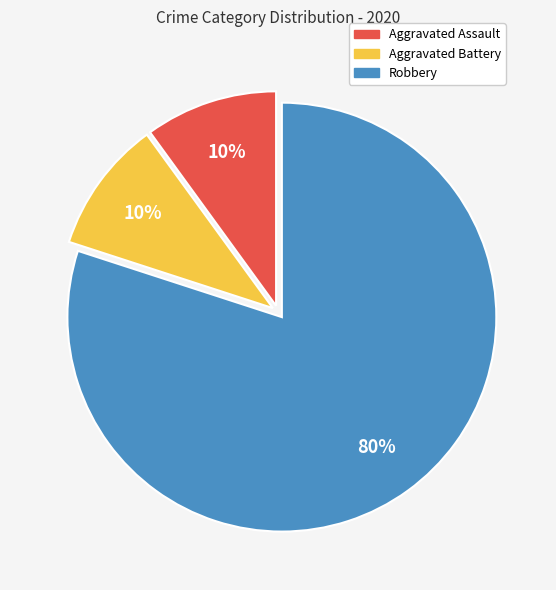

To the nearest percent, what percentage of the pie is Robbery?

80%